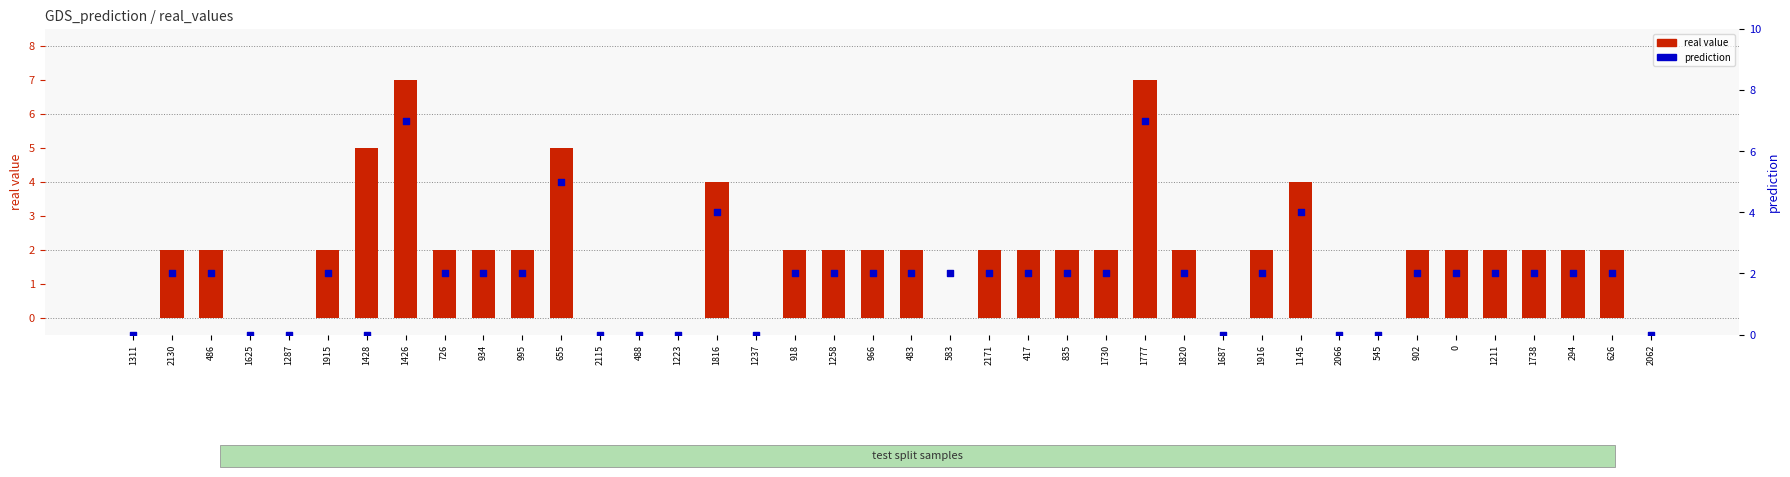

At which category is the sum across all series the highest?

1426